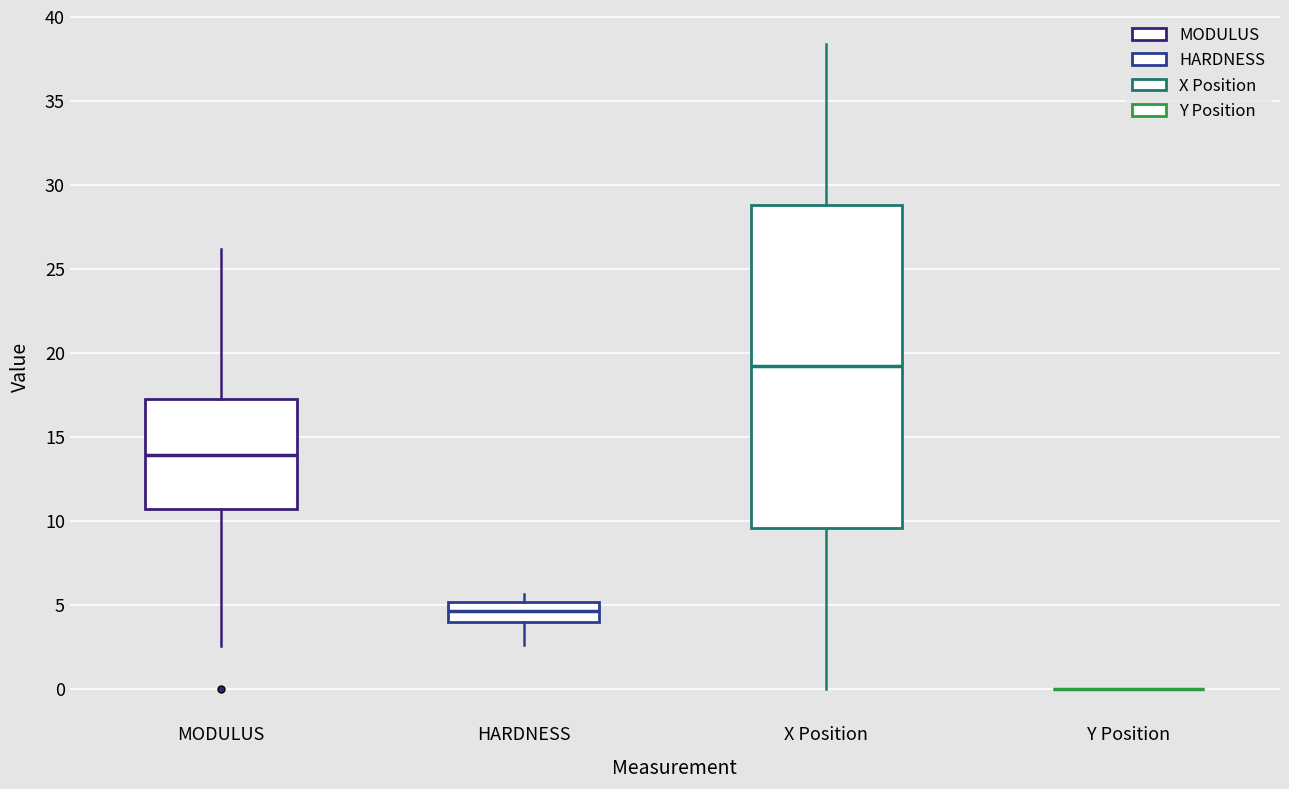

Reading left to right, transcribe this box plot: for each box, give where its median line is, the range the box spans, and where its two whiskers end, as read against the y-axis. The values are not printed on the chart, so give them approximately, as read against the axis.

MODULUS: median 14.0, box 10.5 to 17.0, whiskers 2.5 to 26.0
HARDNESS: median 4.5, box 4.0 to 5.0, whiskers 2.5 to 5.5
X Position: median 19.0, box 9.5 to 29.0, whiskers 0.0 to 38.5
Y Position: box collapsed to a line at 0.0, whiskers 0.0 to 0.0